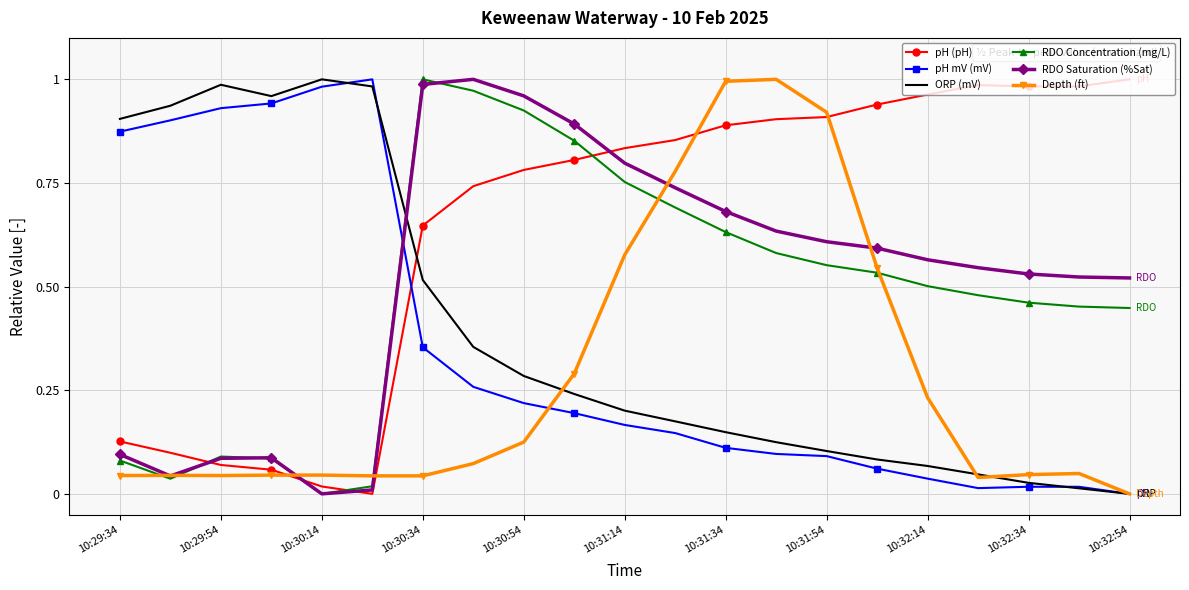

Which series has the largest total across all categories?

pH (pH)